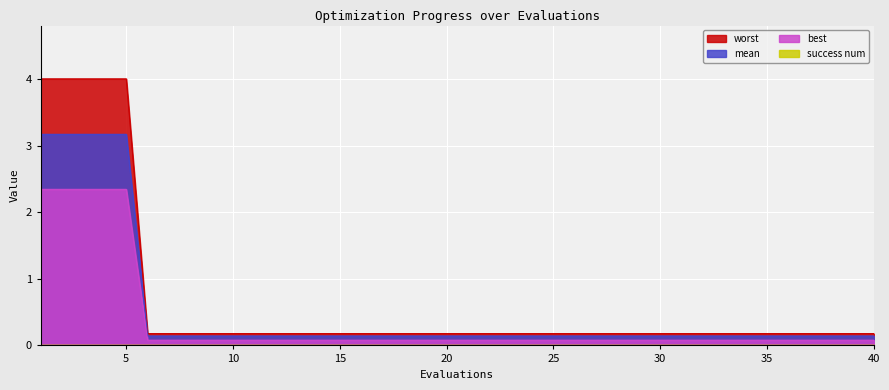

Between 4 and 9, which series saw the biggest shift?

mean